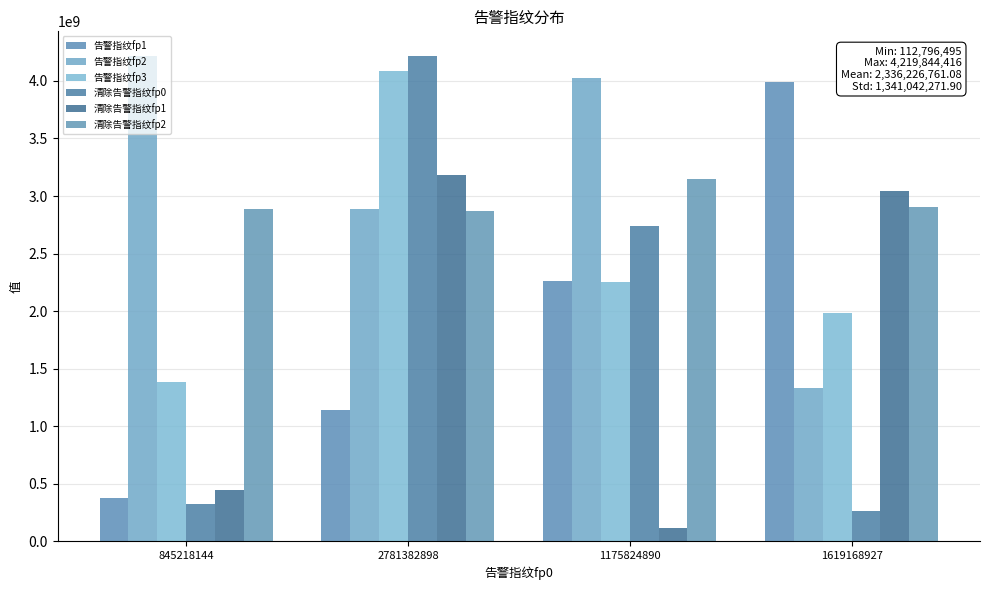

The value of 告警指纹fp3 at 845218144 is 294847945. True or false?

False